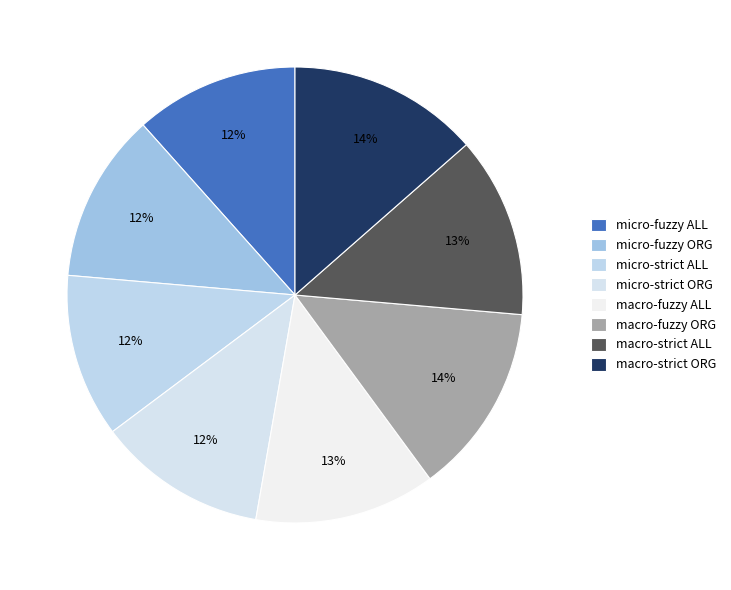

Count the number of slices in the pie.

8